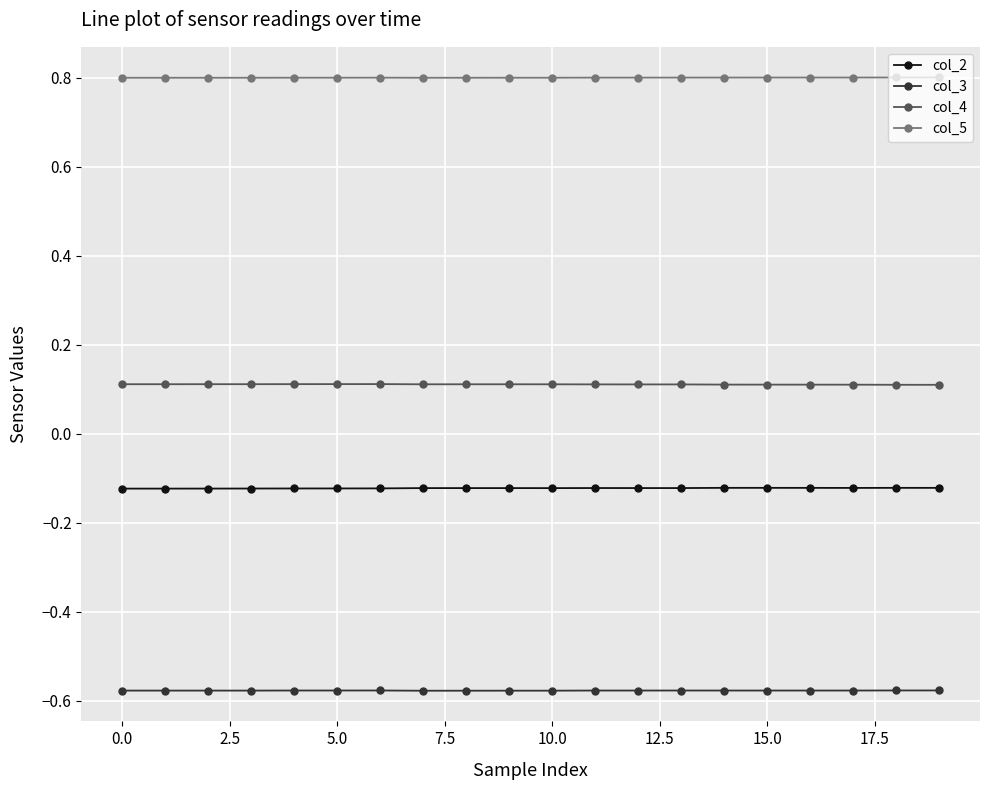

Count the col_4 values in the range 0 to 1.

20